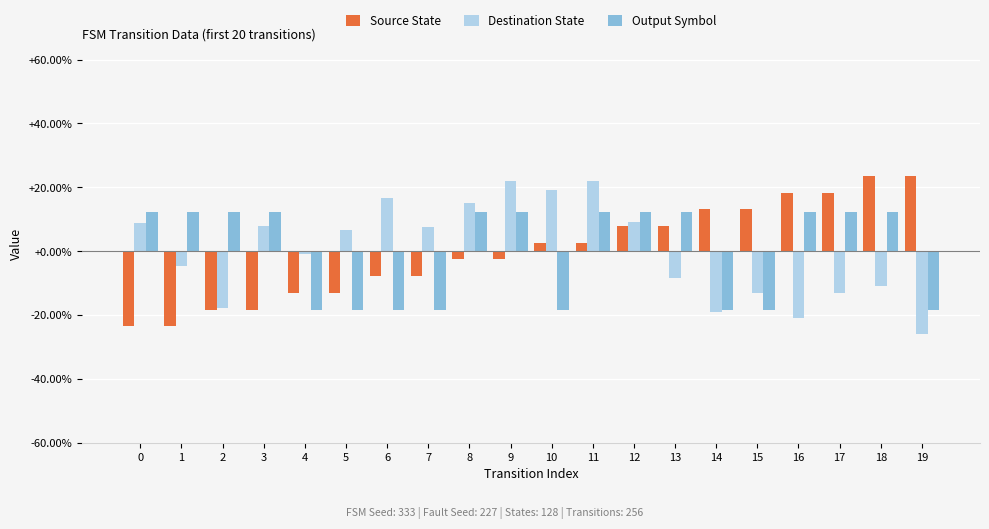

Is the value of Destination State at 3 greater than the value of Source State at 10?

Yes